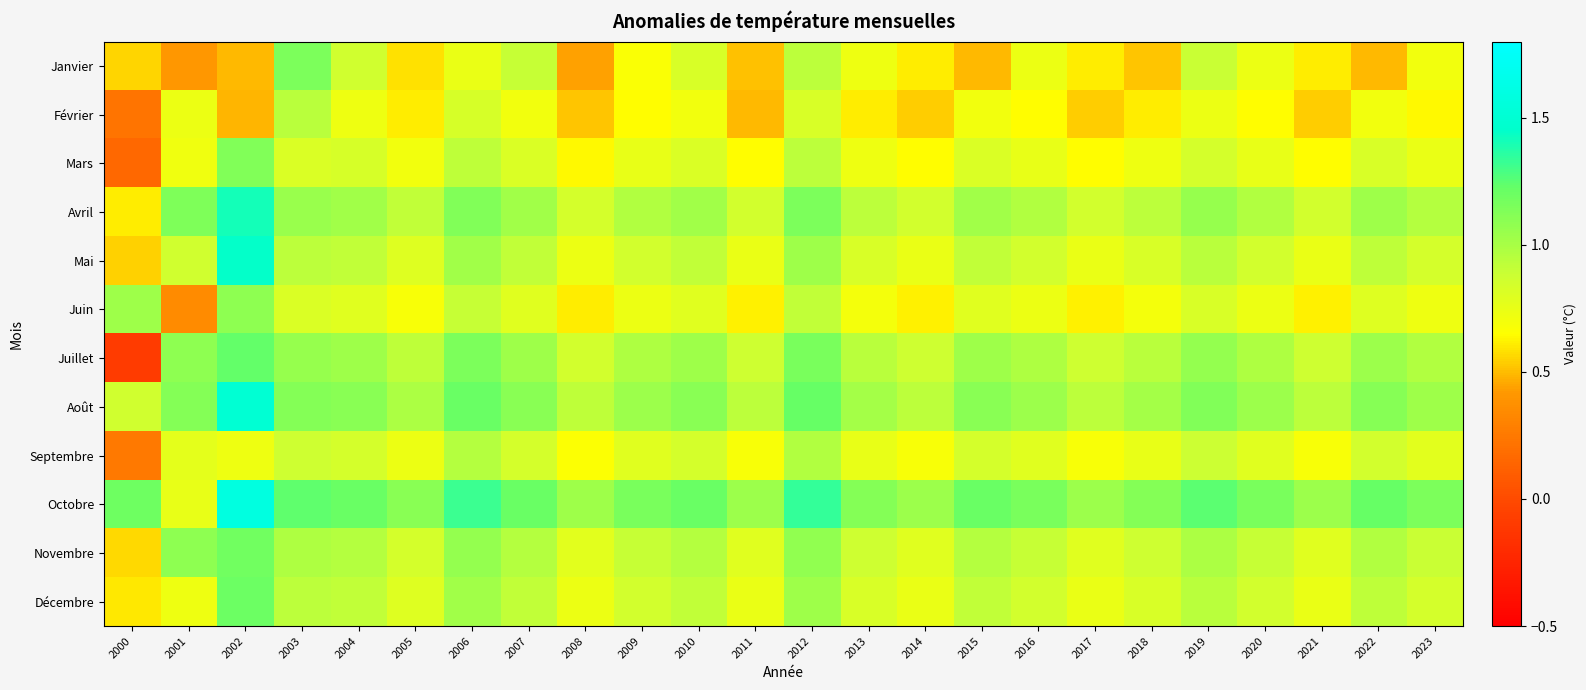

What is the difference between the highest and lowest values at 2008?

0.6